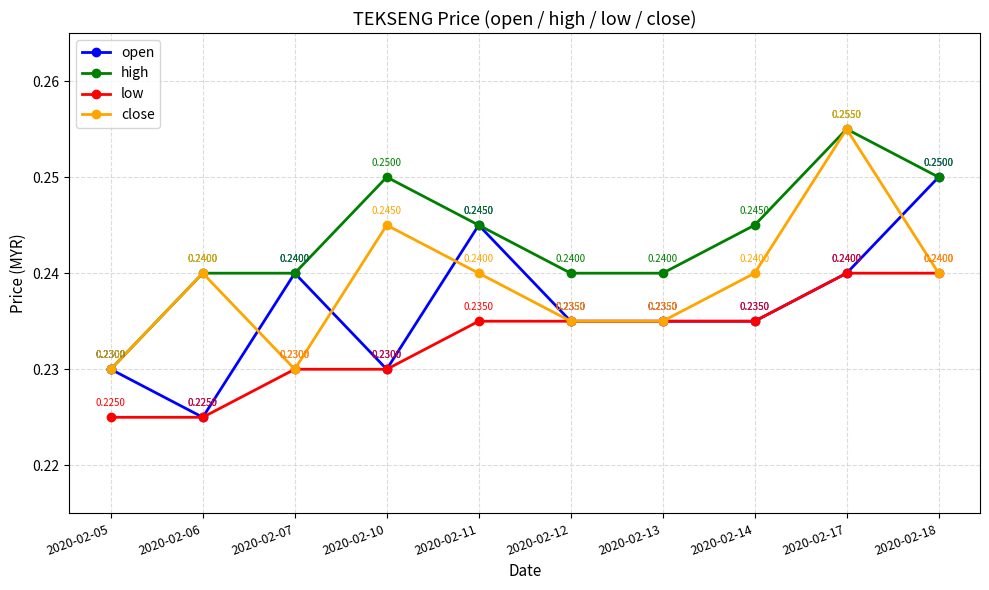

Where is the first local maximum for open?

2020-02-07